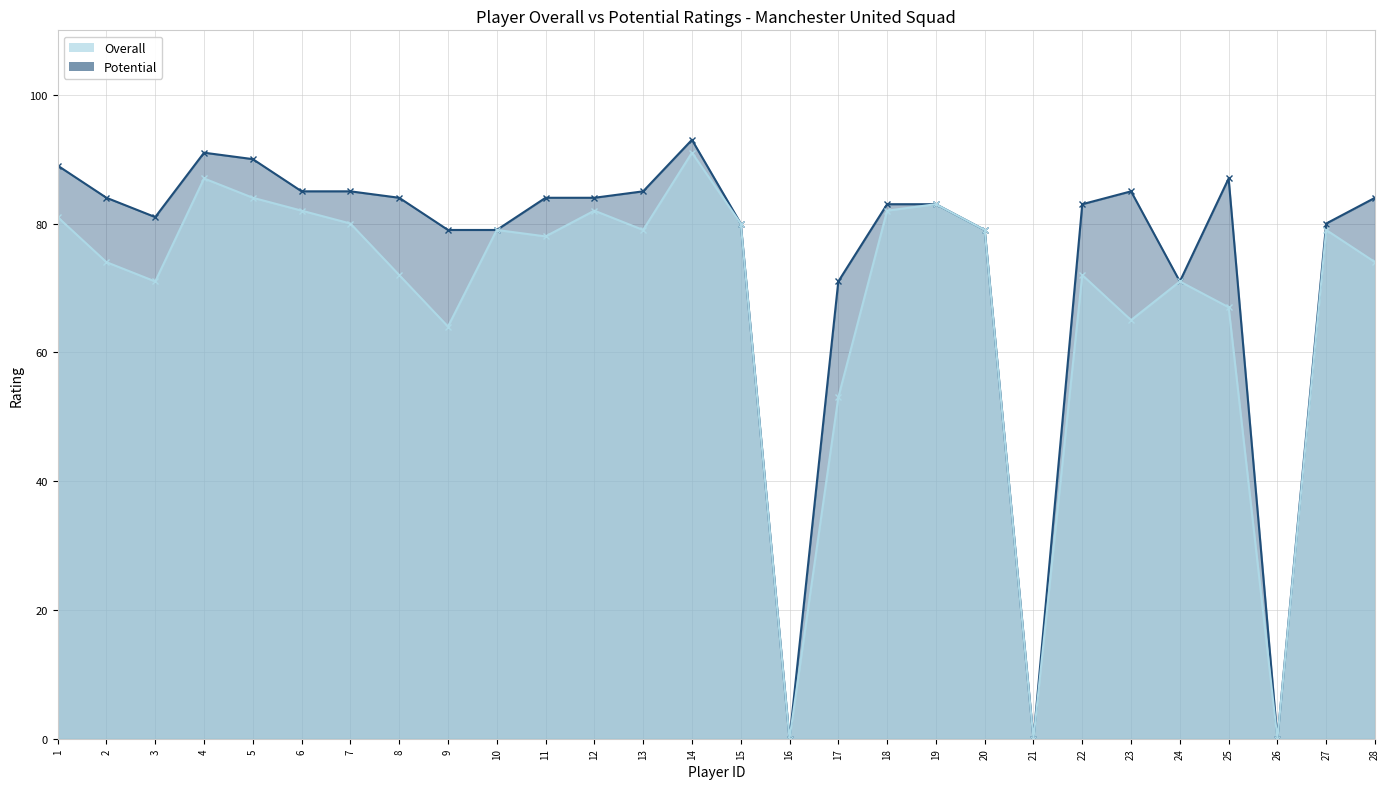

Which has a higher value, 14 or 20?

14